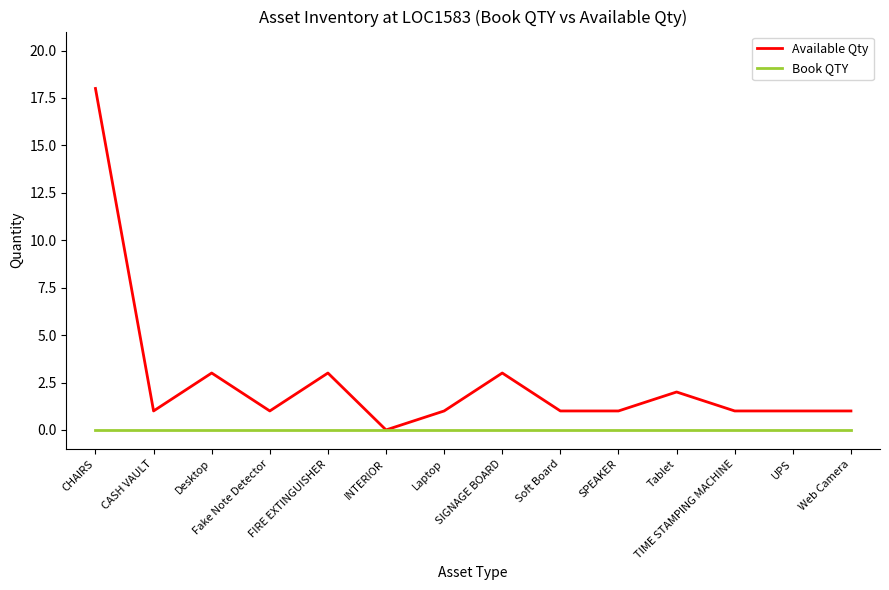

List the series in order of their peak value, lowest first.

Book QTY, Available Qty